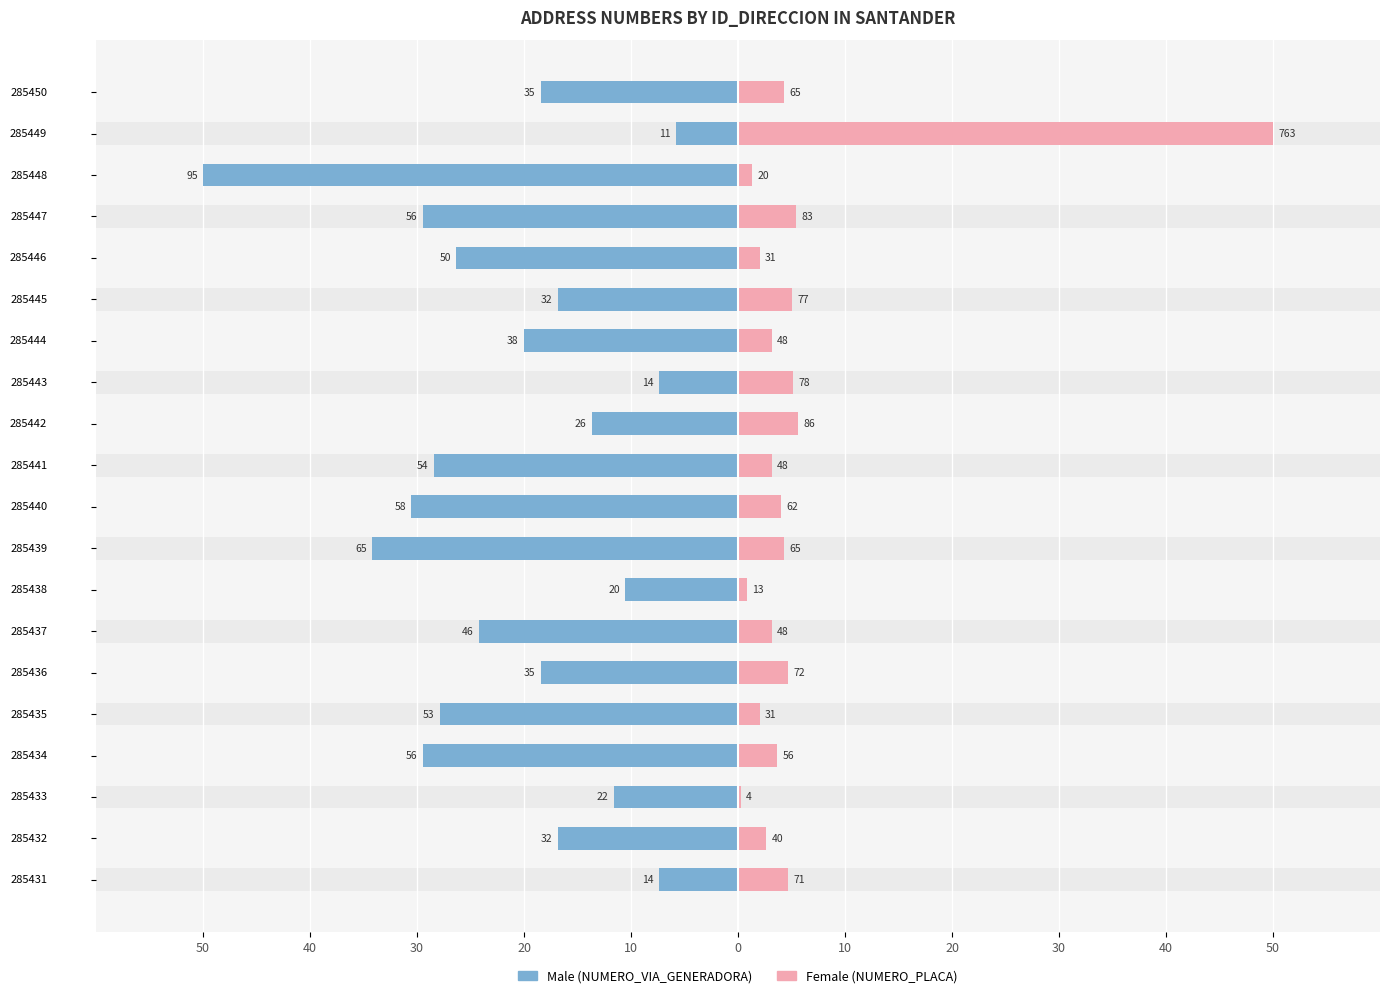

True or false: Male has a value of -11.6 at 285433.

True